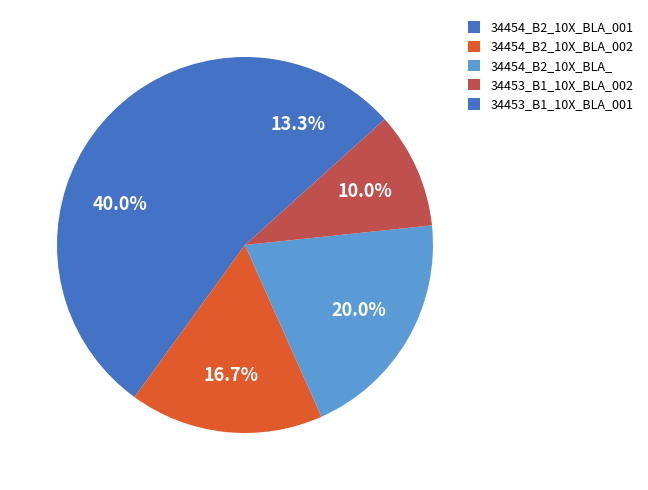

Is there any slice that represents more than half of the pie?

No